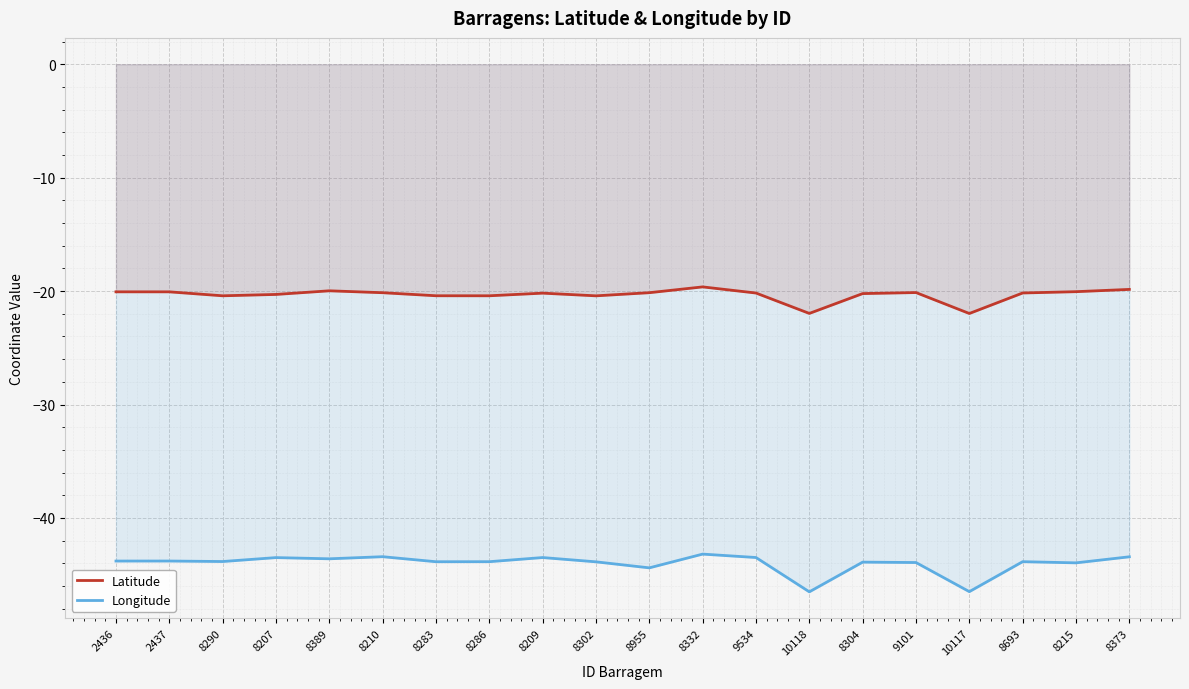

Is the value of Longitude at 2436 greater than the value of Latitude at 8215?

No